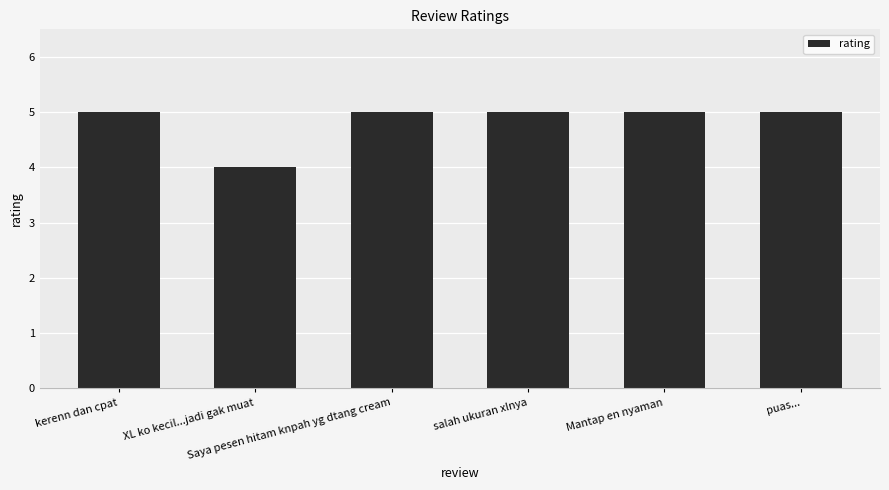

At which label is the value closest to 4?

XL ko kecil...jadi gak muat